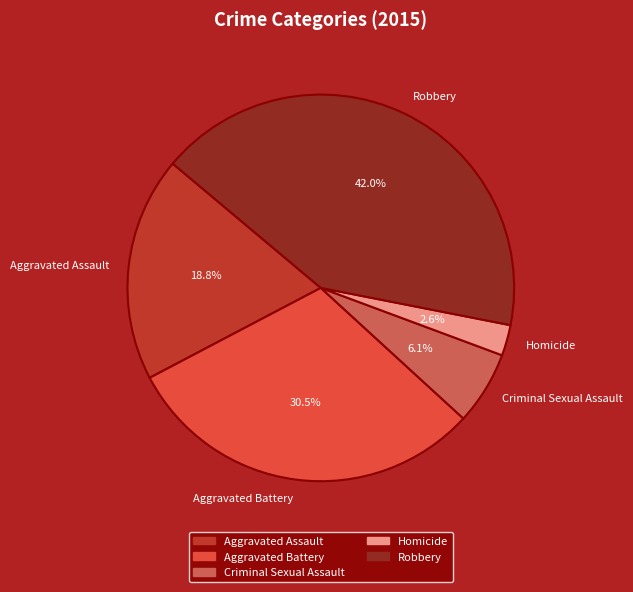

The Aggravated Assault slice represents 28% of the pie. True or false?

False